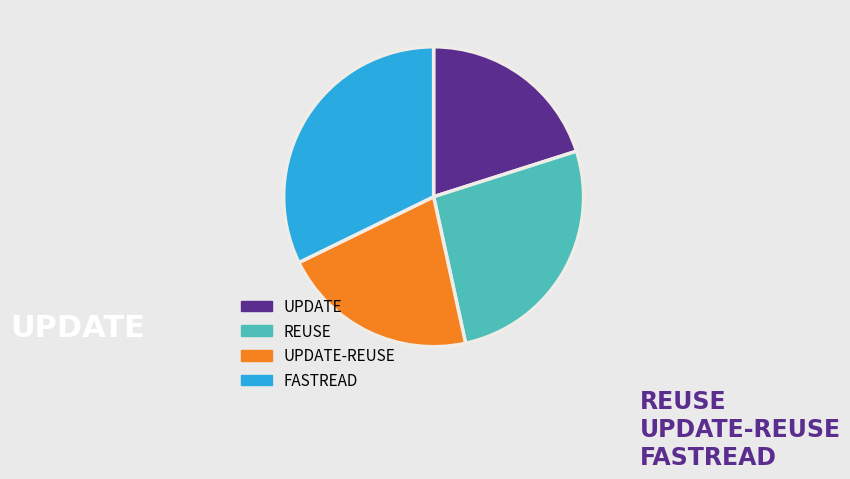

Is there any slice that represents more than half of the pie?

No